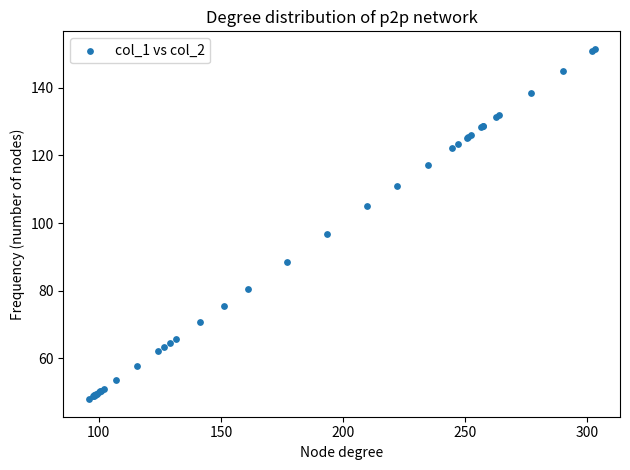

What Y value in the scatter plot is closest to 99?

96.8